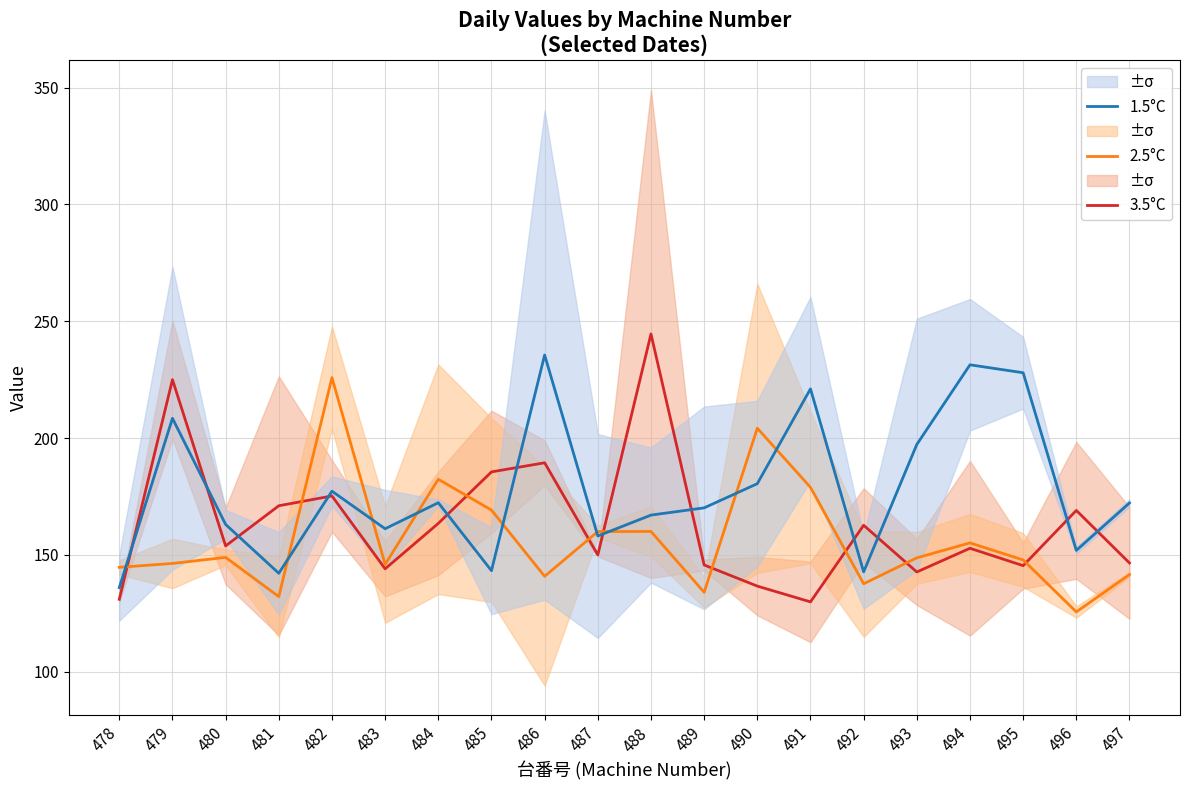

What is the smallest value displayed?

125.5